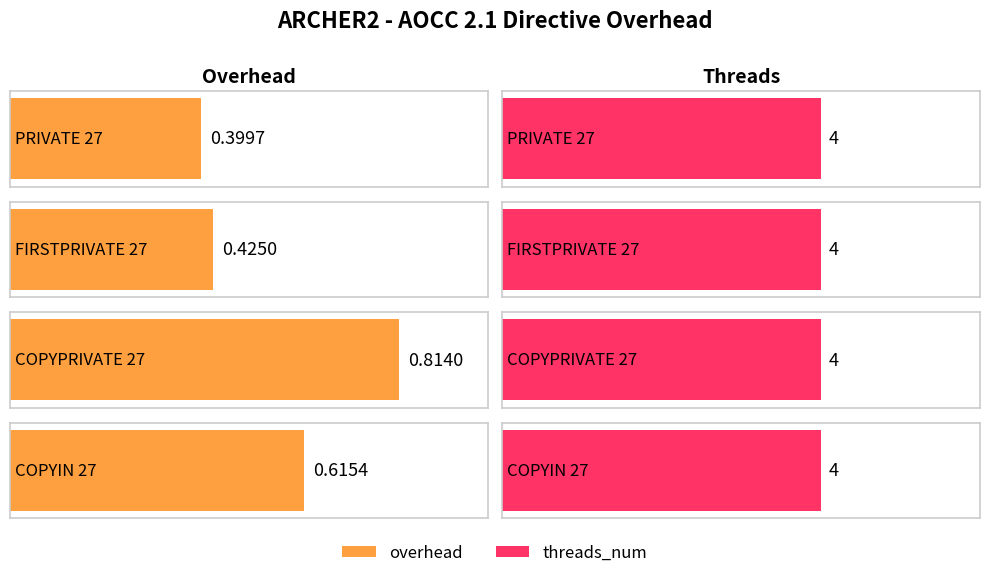

Which has a higher value, COPYIN 27 or FIRSTPRIVATE 27?

COPYIN 27